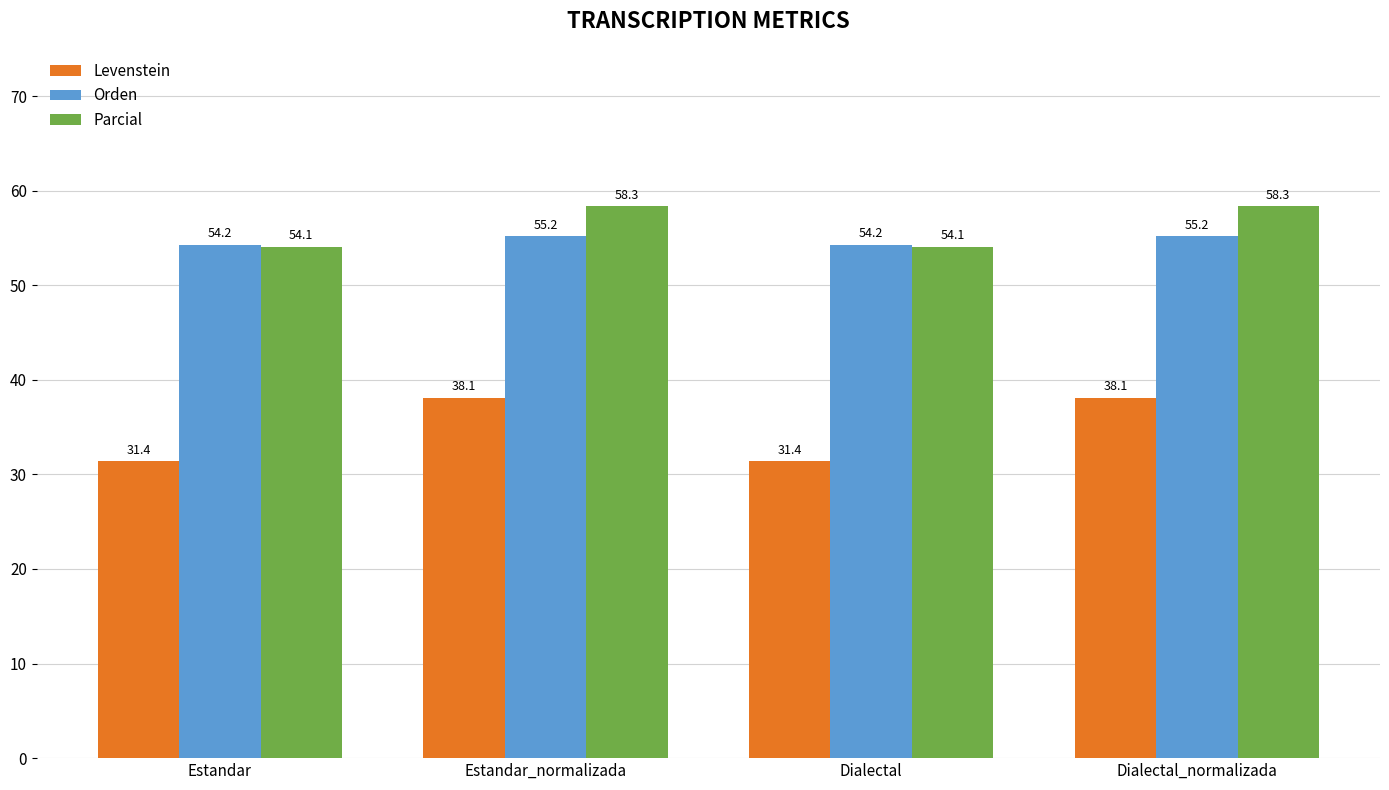

What is the sum of all Levenstein values?

138.9